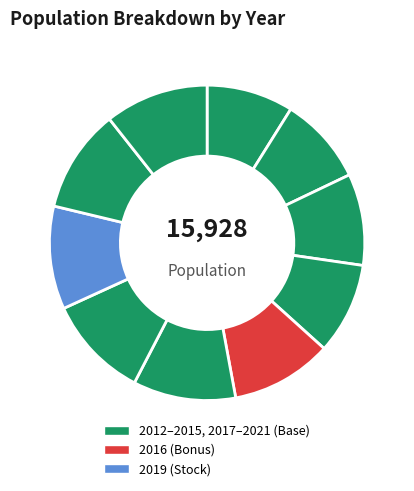

How many slices are in this pie chart?

10